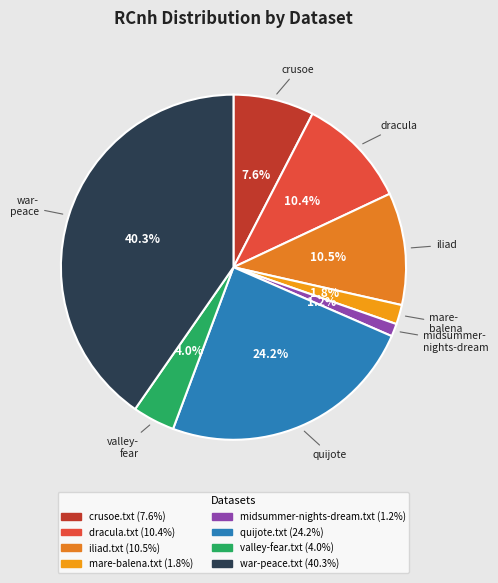

Does any single category account for the majority?

No